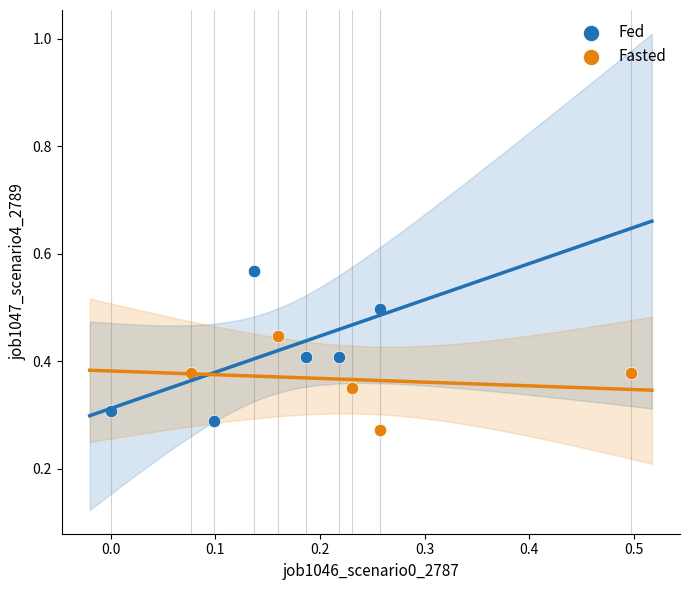

What are all the series names shown in the legend?

Fed, Fasted